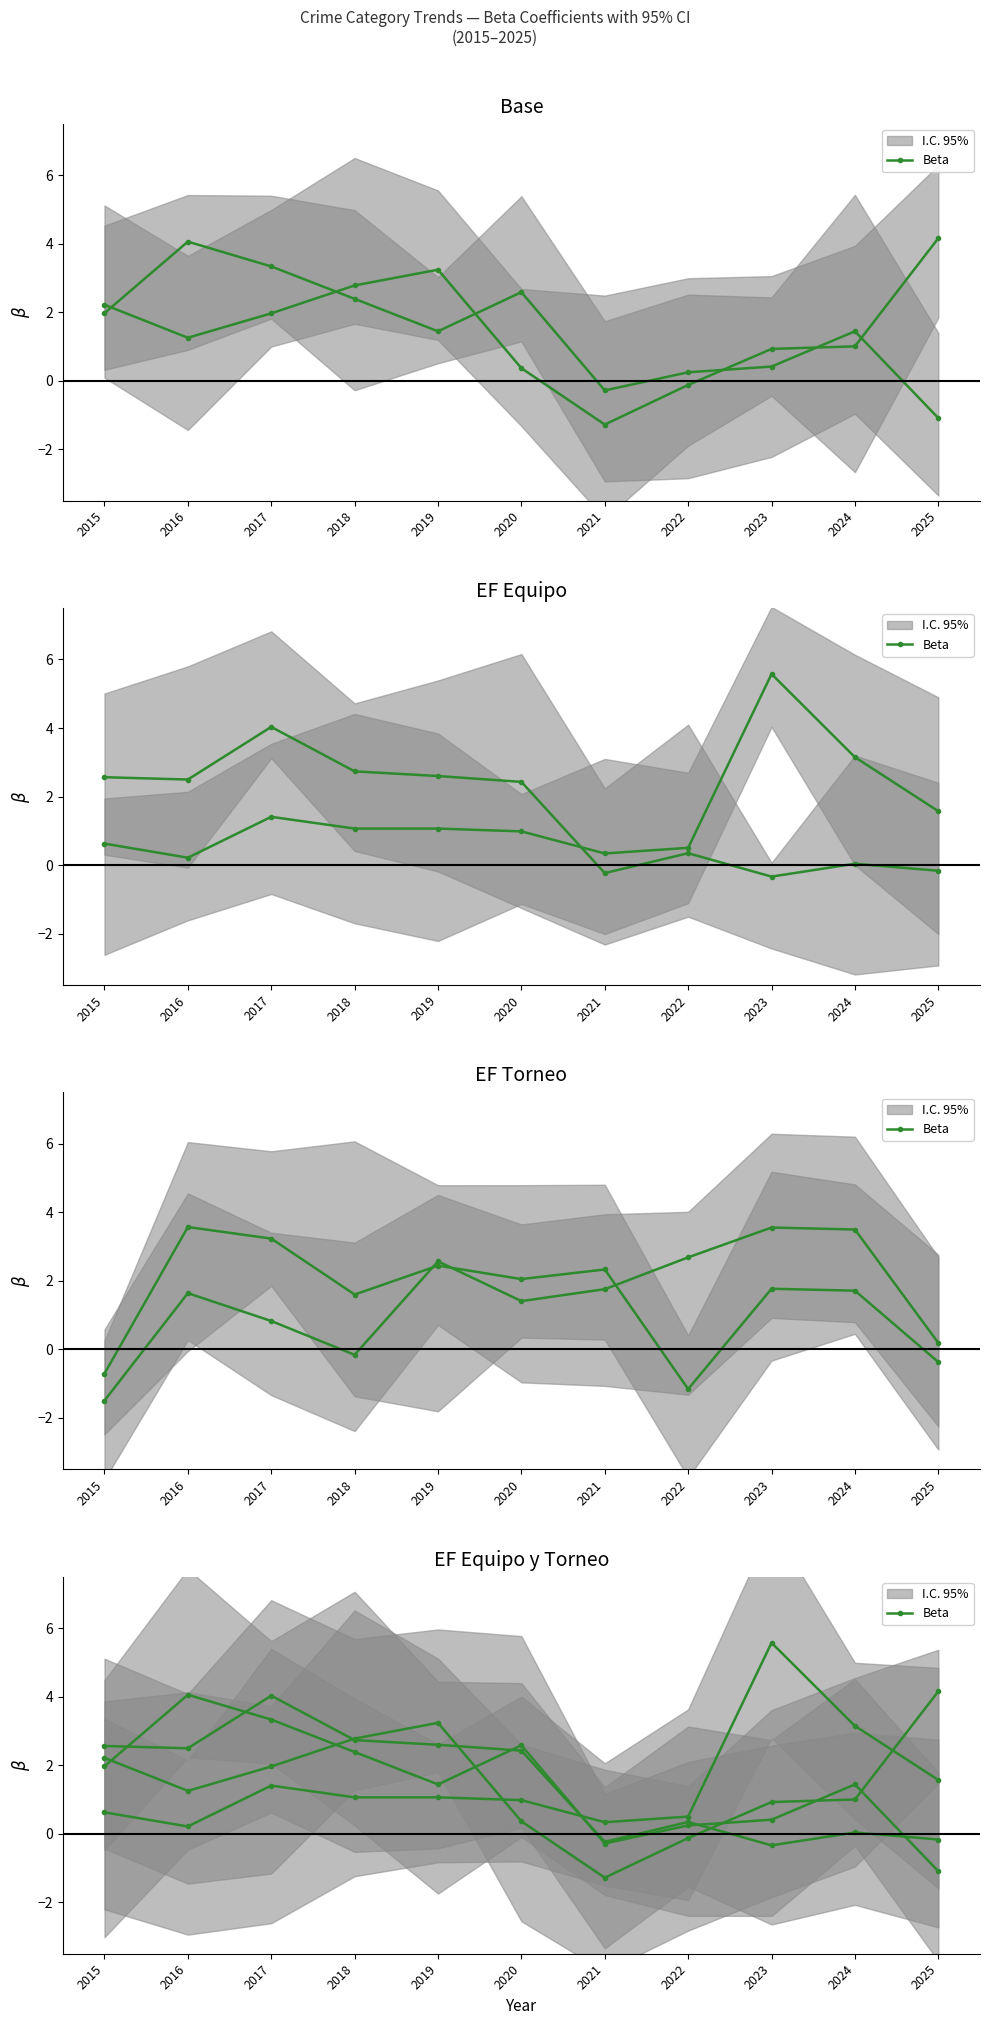

The Beta (Motor Vehicle Theft) series shows 0.7 at 2024. True or false?

False